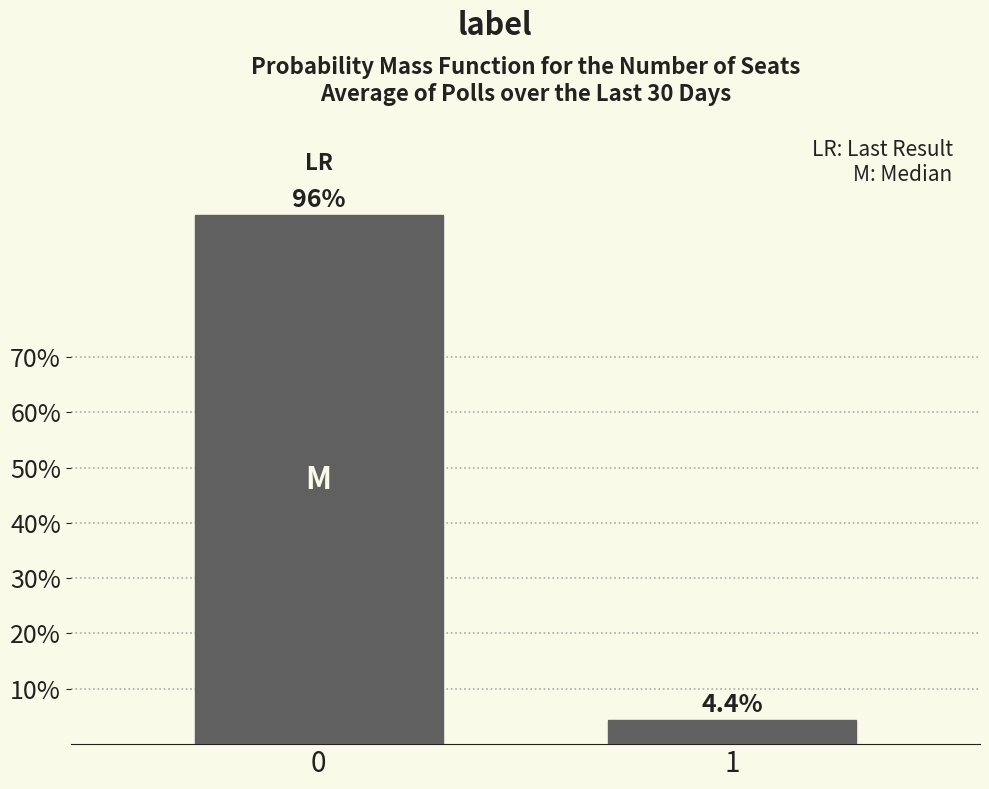

Reading left to right, what are all the values shown in this chart?

0=95.6	1=4.4